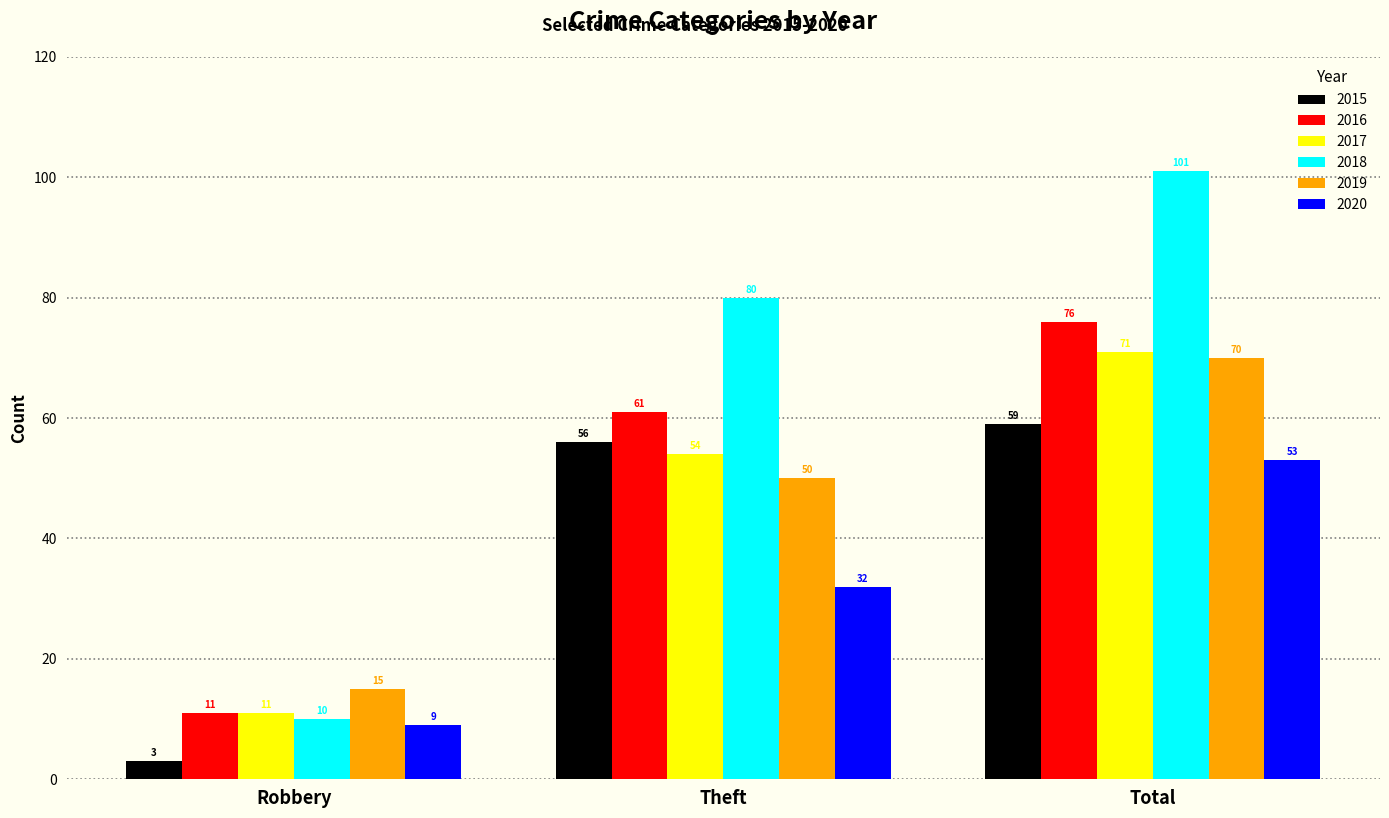

At how many categories does at least one series exceed 86?

1